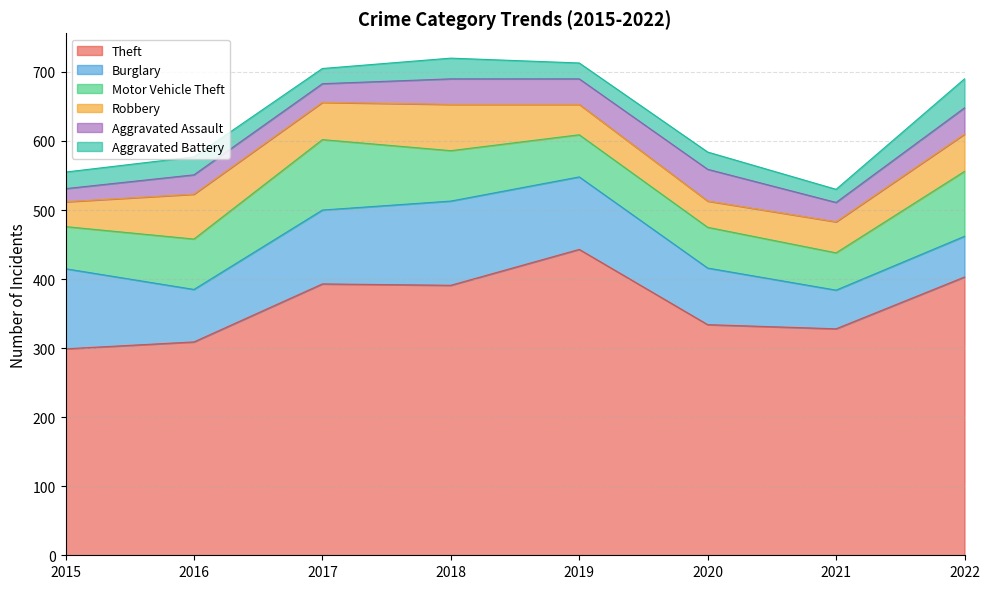

Does the chart display data point markers on the line(s)?

No